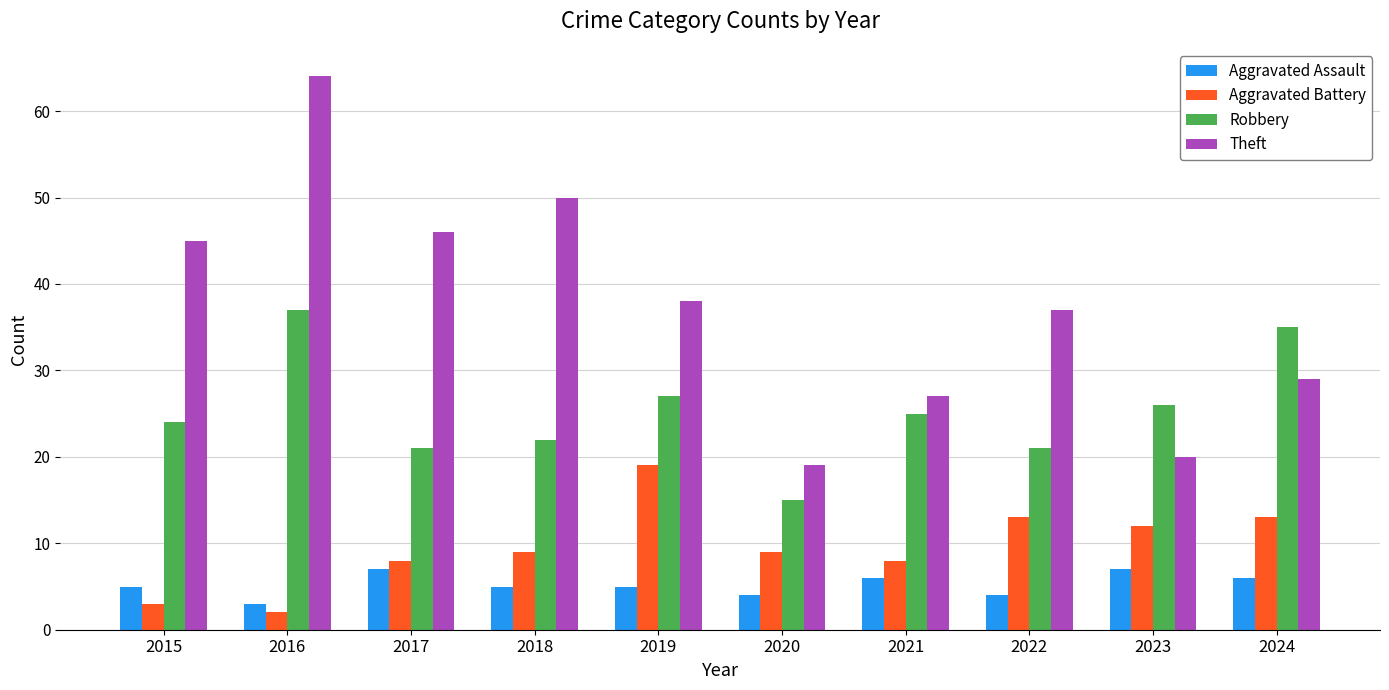

Which series has the widest spread of values?

Theft